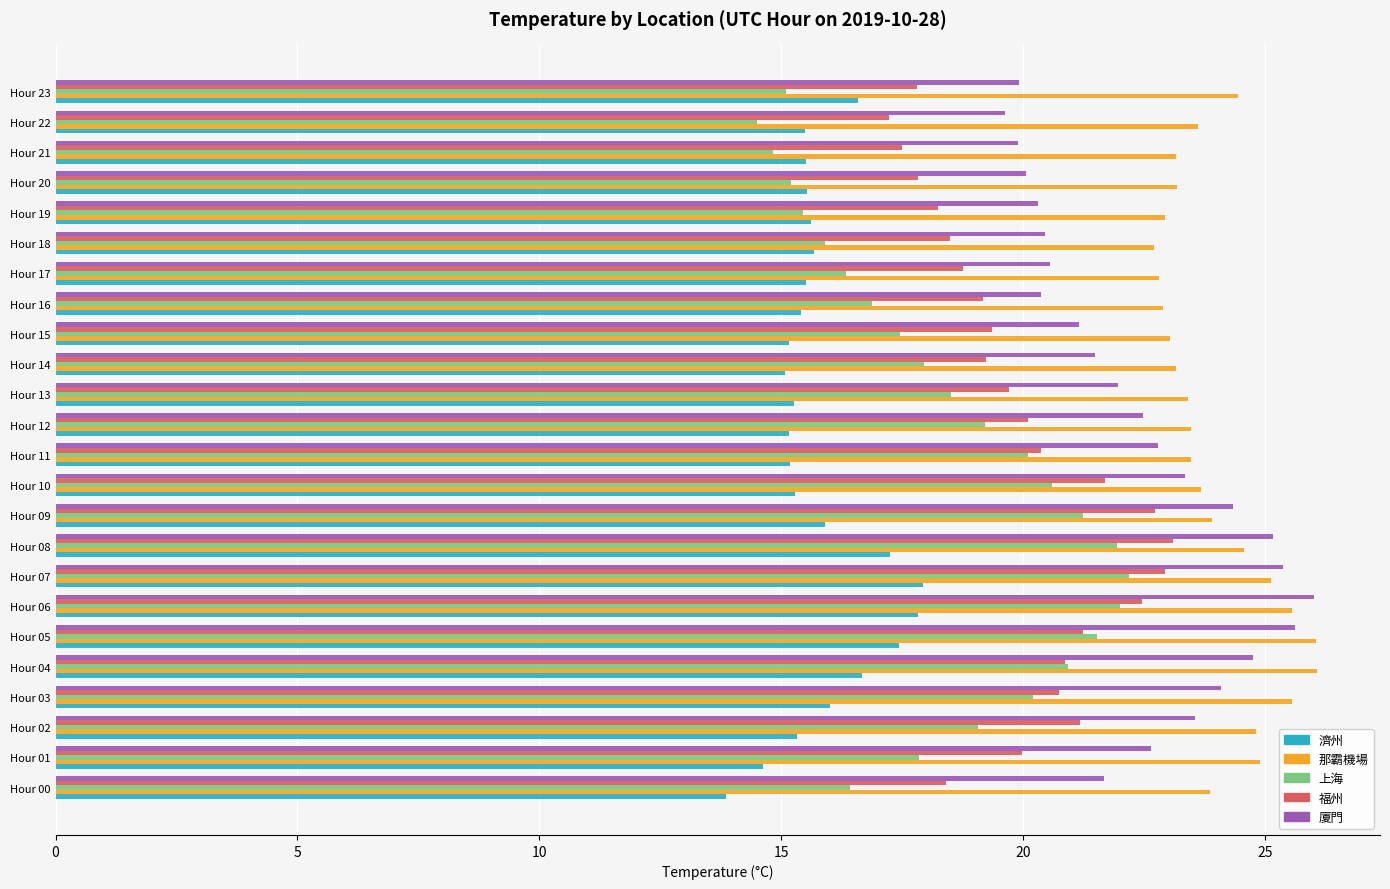

What is the difference between the second highest and second lowest values in the 那霸機場 series?

3.2